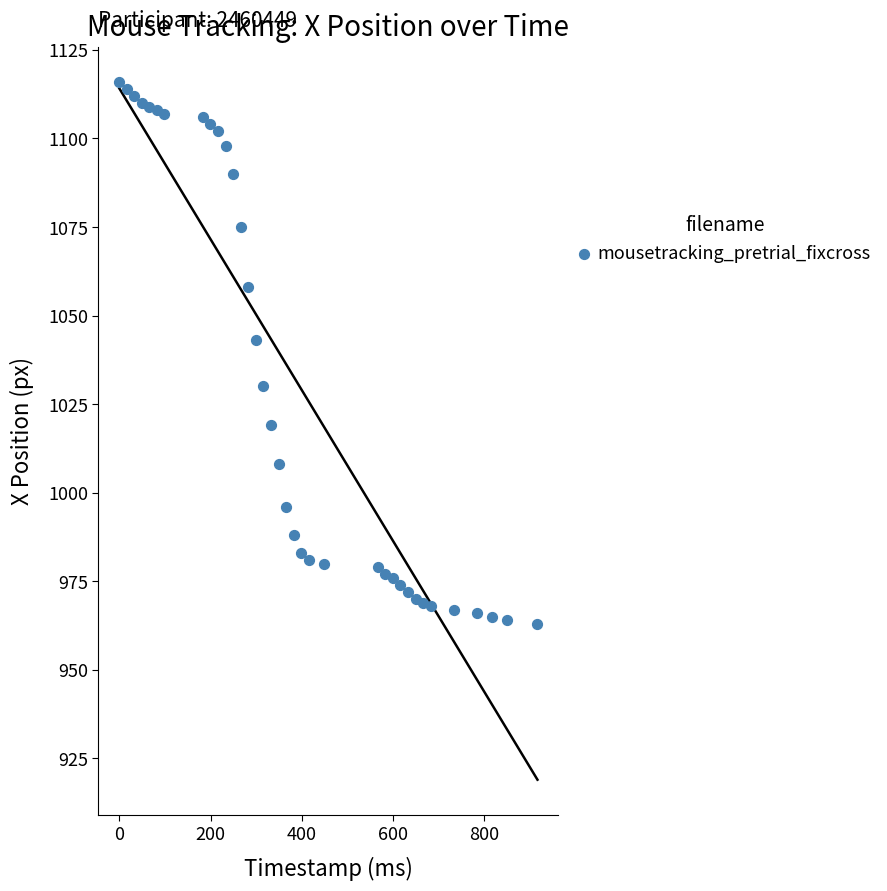

What Y value in the scatter plot is closest to 1039?

1043